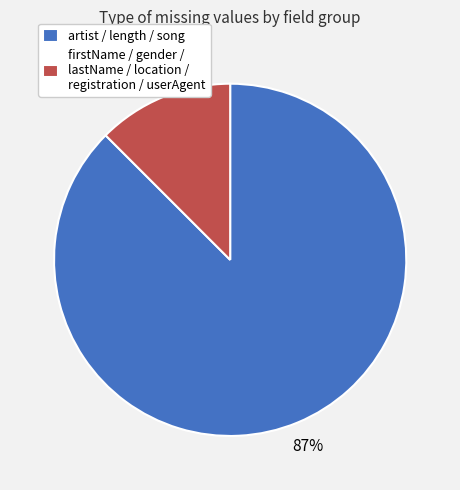

To the nearest percent, what is the average slice percentage?

50%